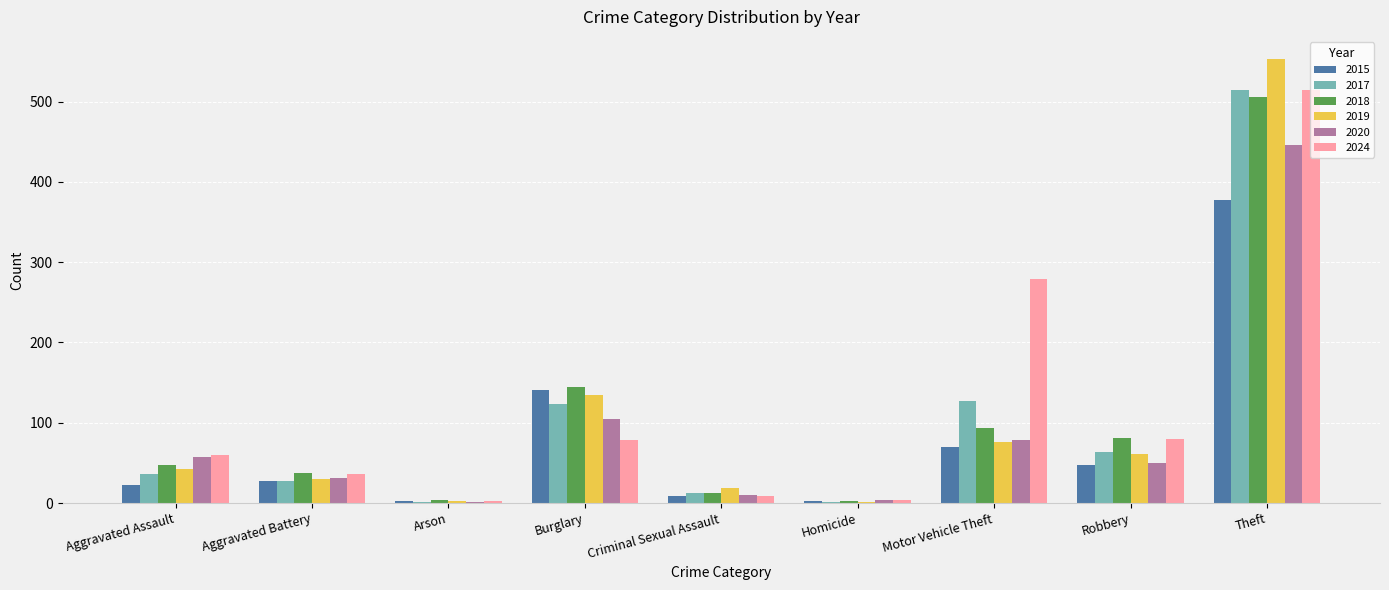

The 2020 series shows 50 at Robbery. True or false?

True